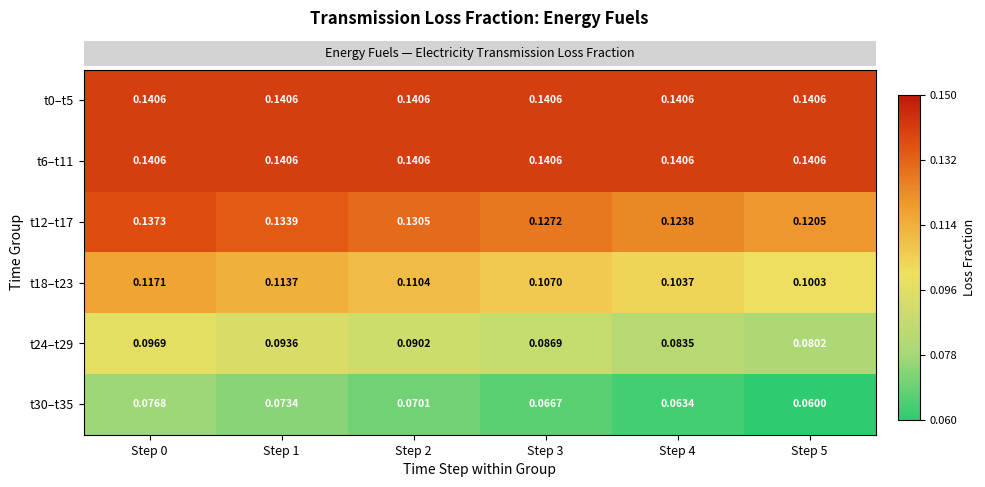

At which category is the sum across all series the highest?

Step 0